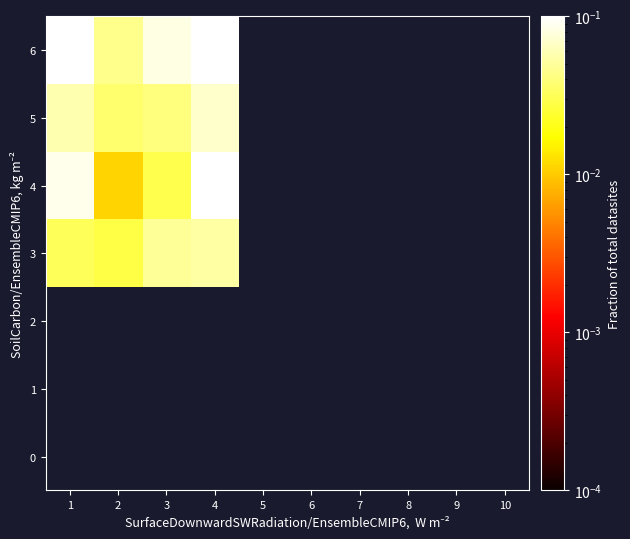

At which label does 6 reach its minimum?

2